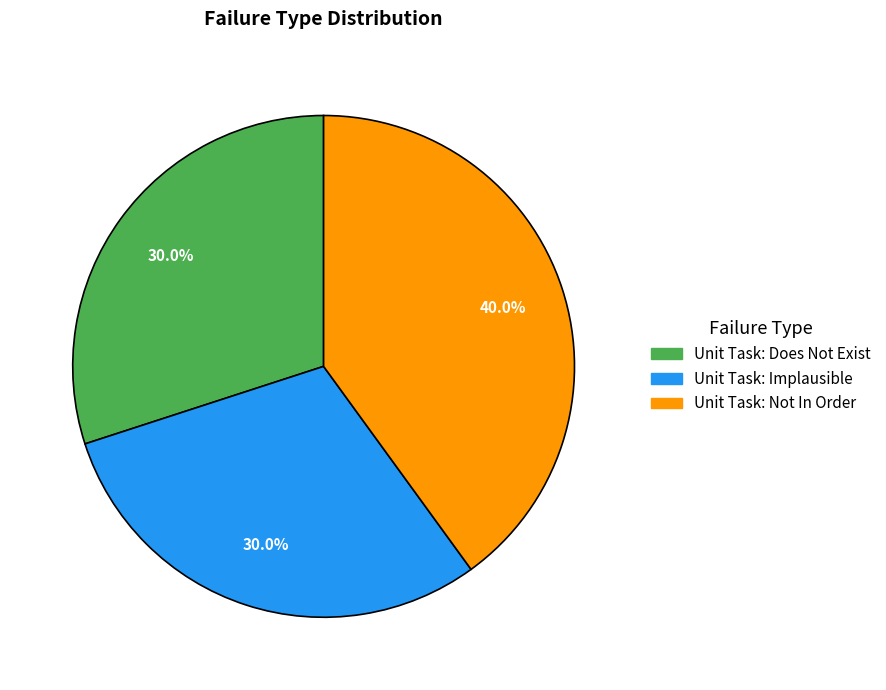

To the nearest percent, what is the average slice percentage?

33%